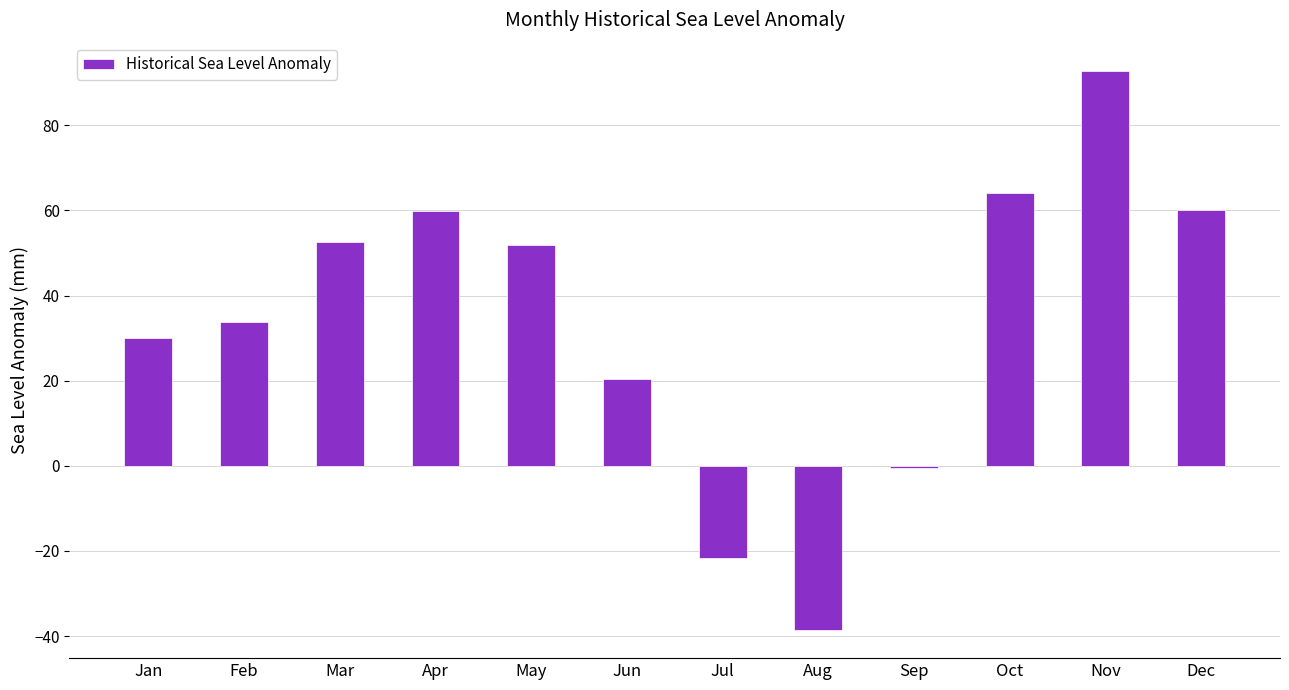

What is the value of the 2nd bar from the left?

33.7